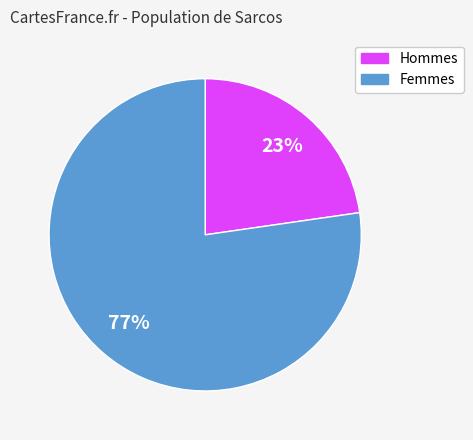

Rank the categories by value from lowest to highest.

Hommes, Femmes